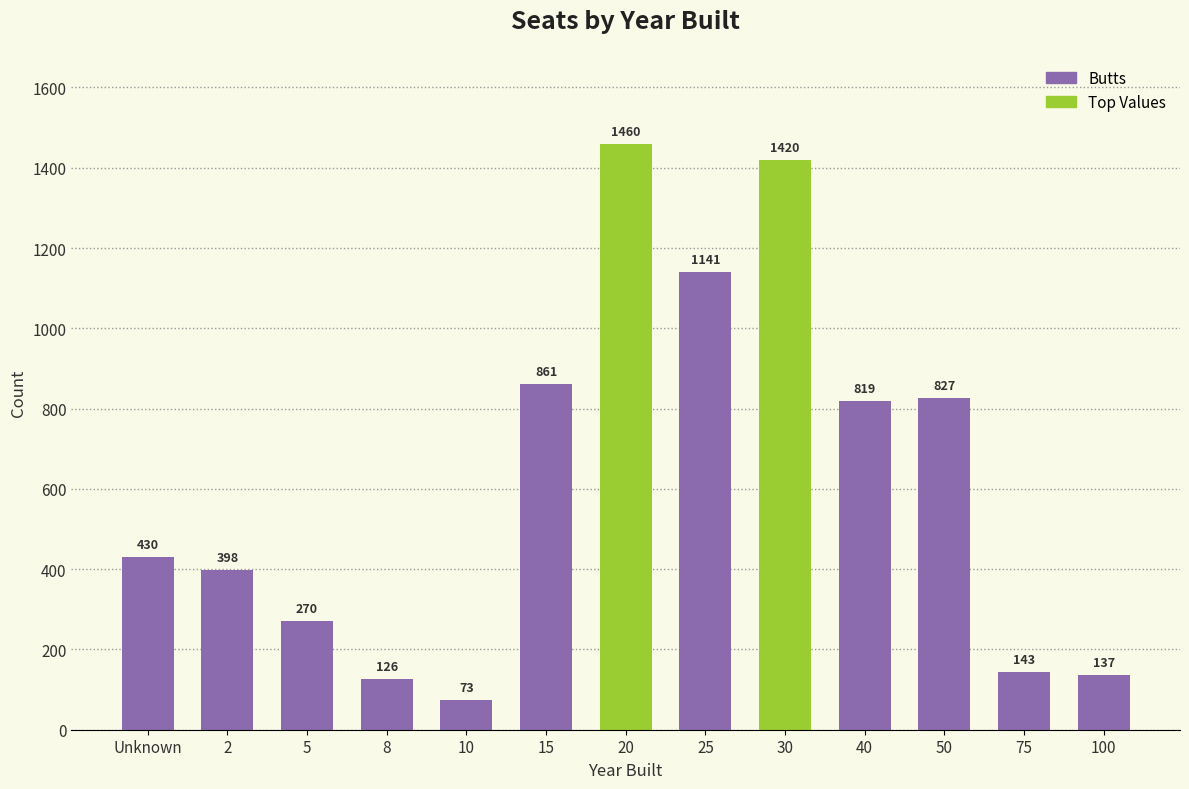

How many categories are shown in the chart?

13